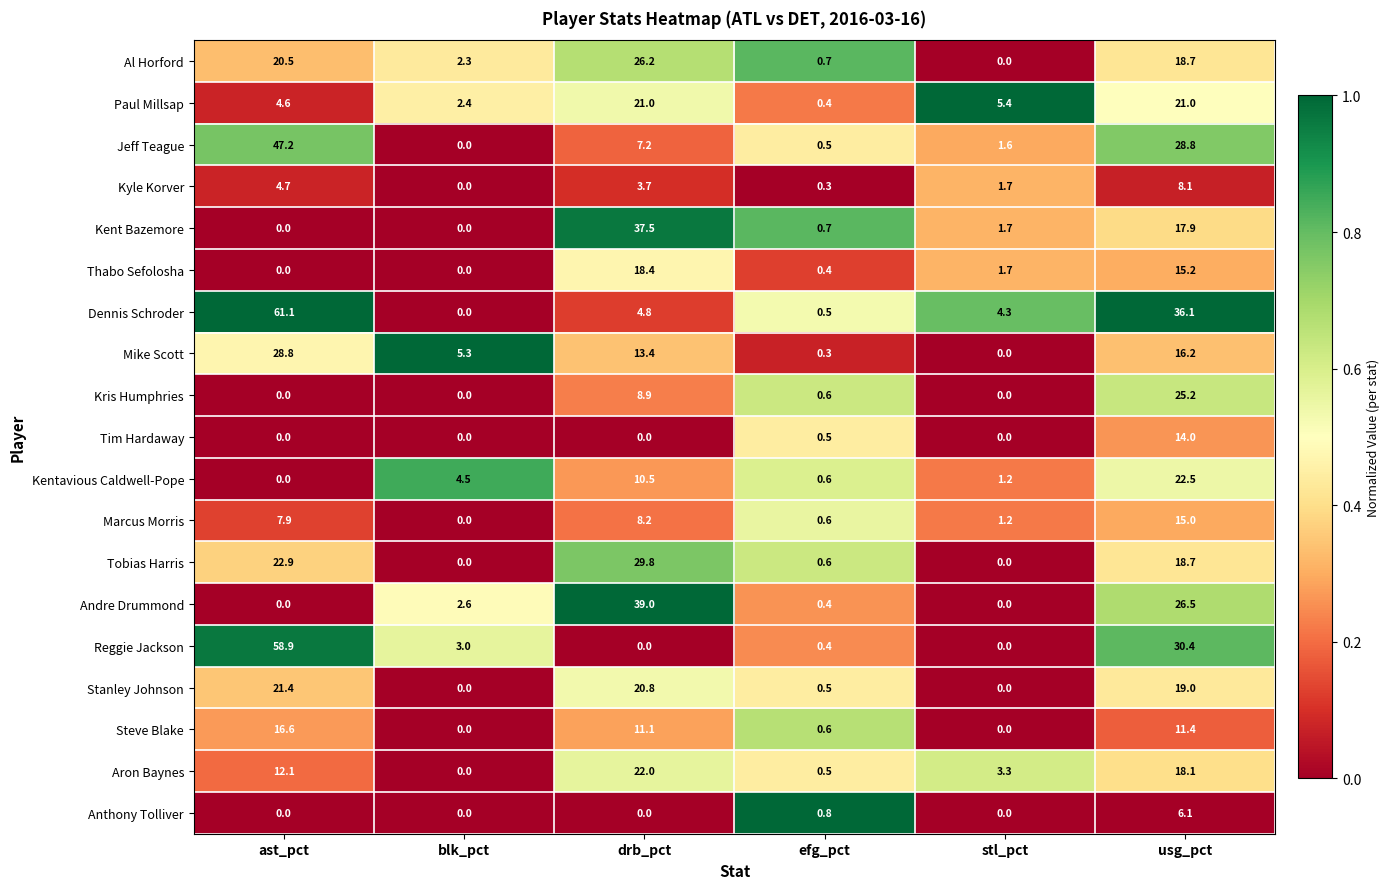

At which category is the sum across all series the highest?

usg_pct